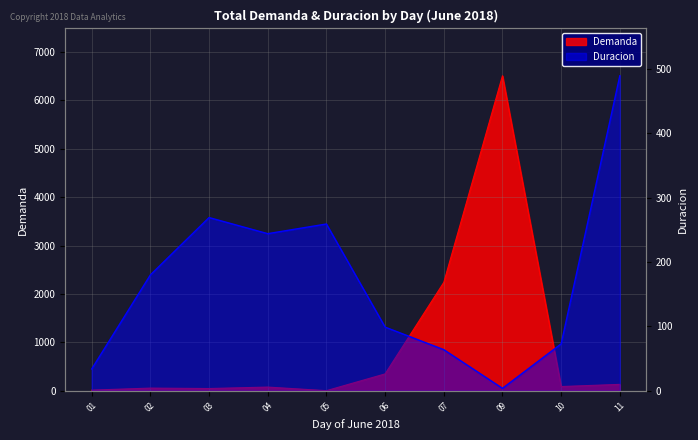

How many distinct data groups are displayed?

2